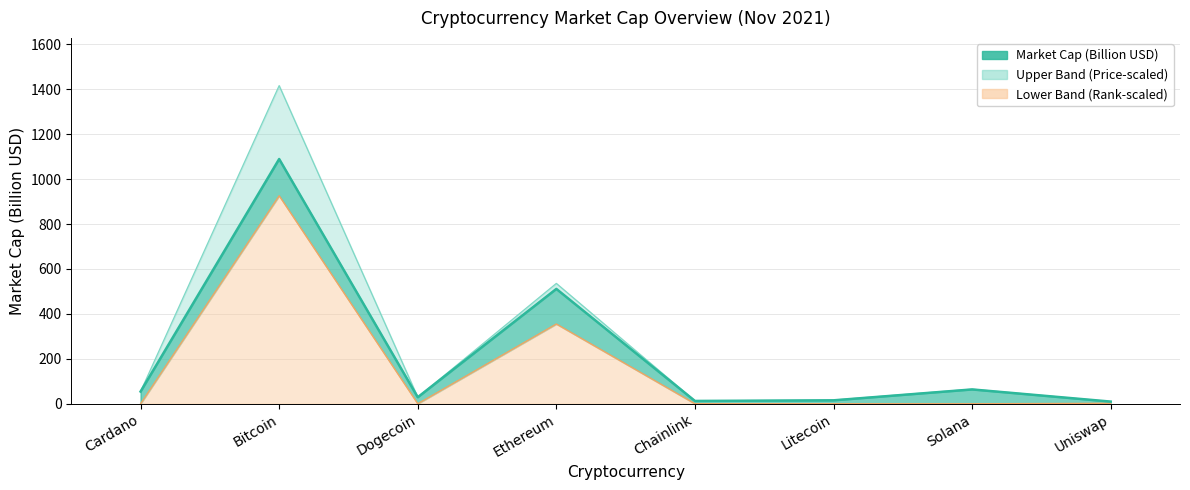

At which category is the sum across all series the highest?

Bitcoin